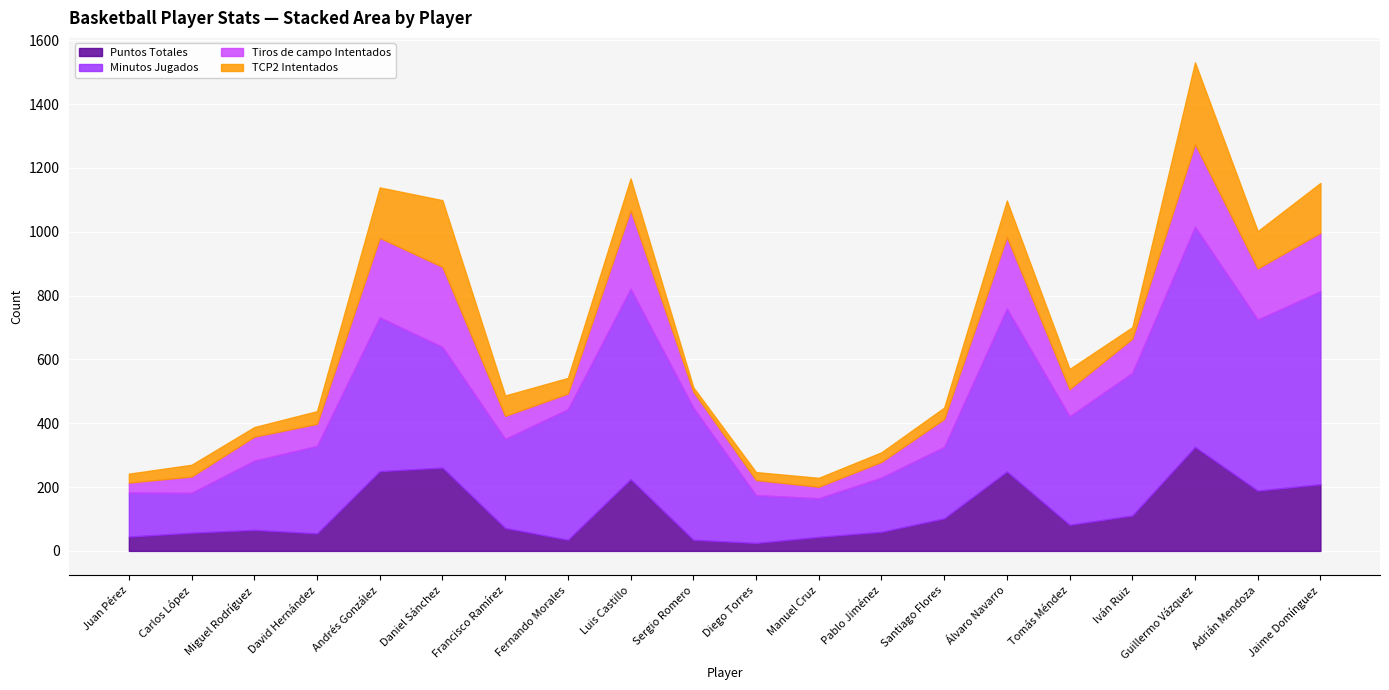

Count the number of data series in this chart.

4